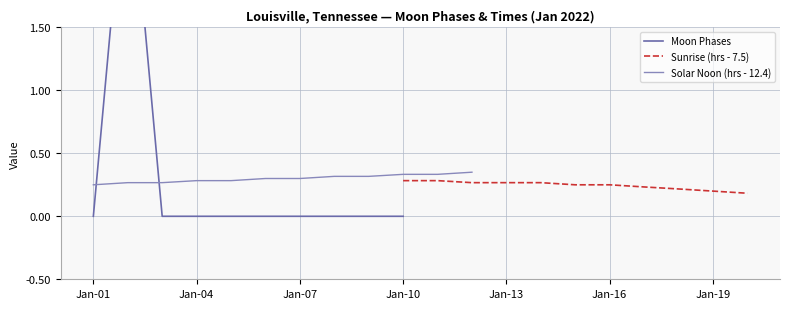

True or false: Moon Phases and Moon Phases (forecast) cross at least once.

False